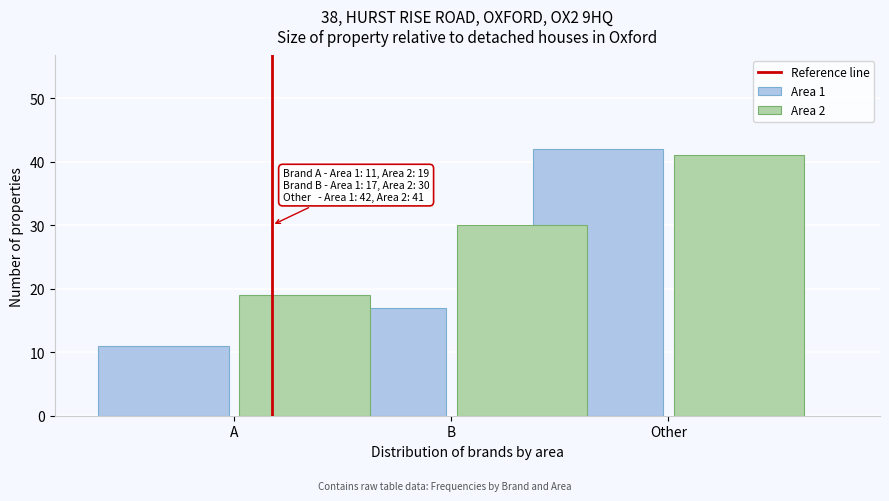

Reading right to left, transcribe all the data shown in this chart.

Area 1: Other=42	B=17	A=11
Area 2: Other=41	B=30	A=19